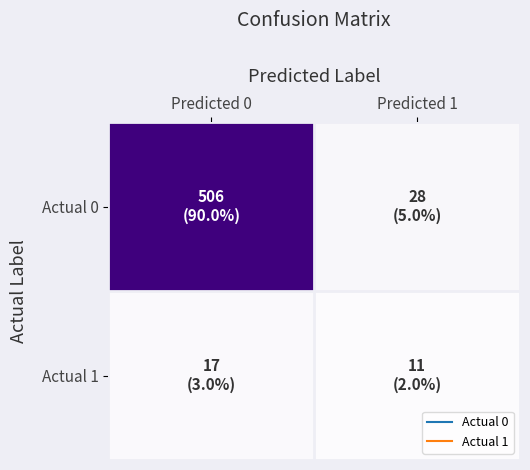

What is the greatest value displayed?

506